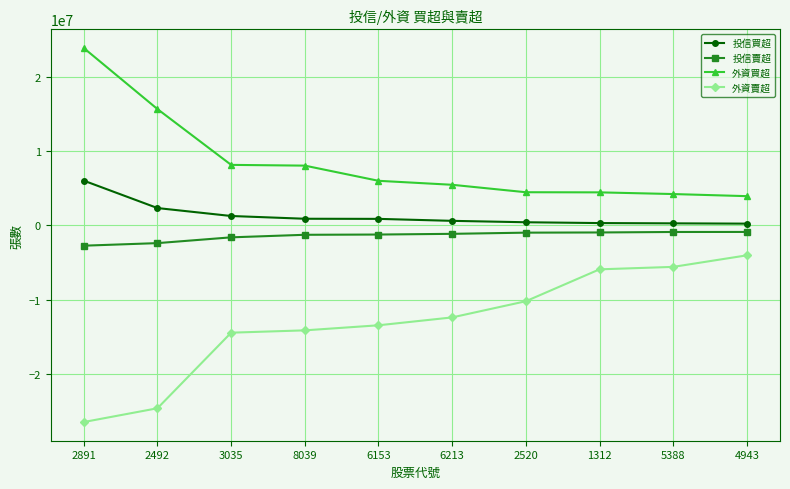

What is the label of the 1st point from the left?

2891